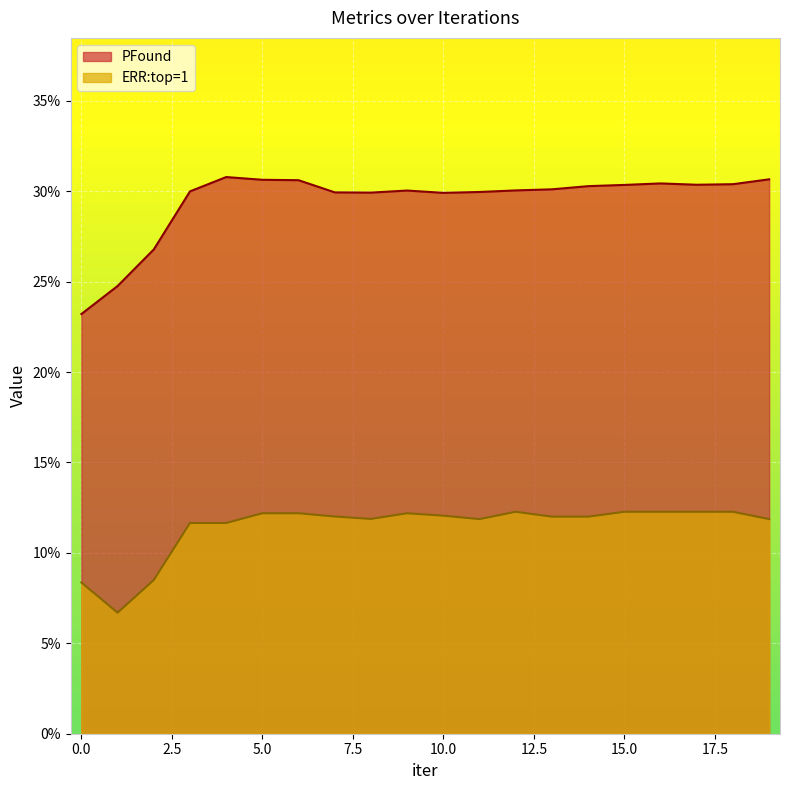

At which category does the chart reach its minimum across all series?

1